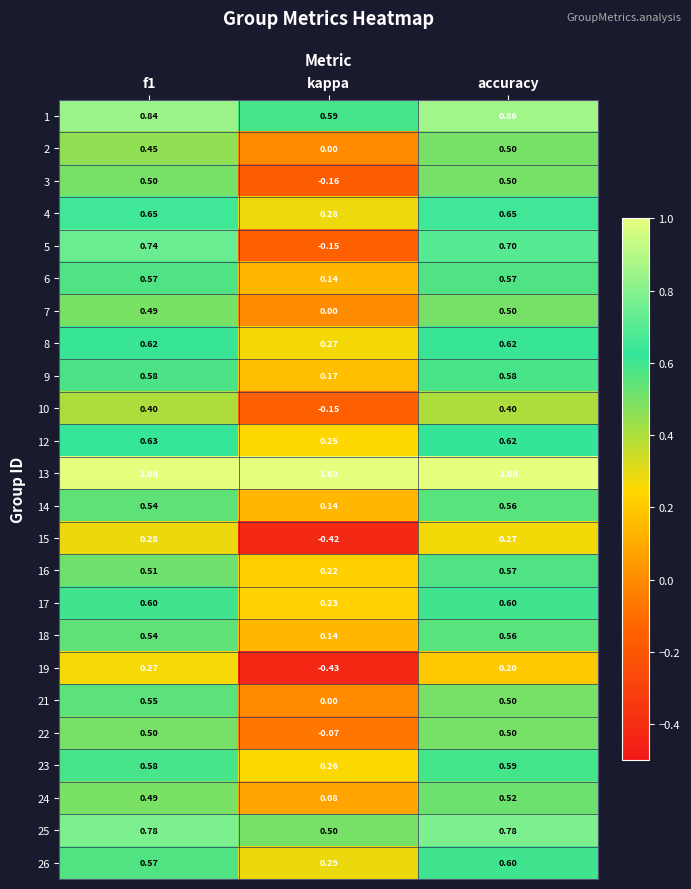

At which label does 12 reach its minimum?

kappa